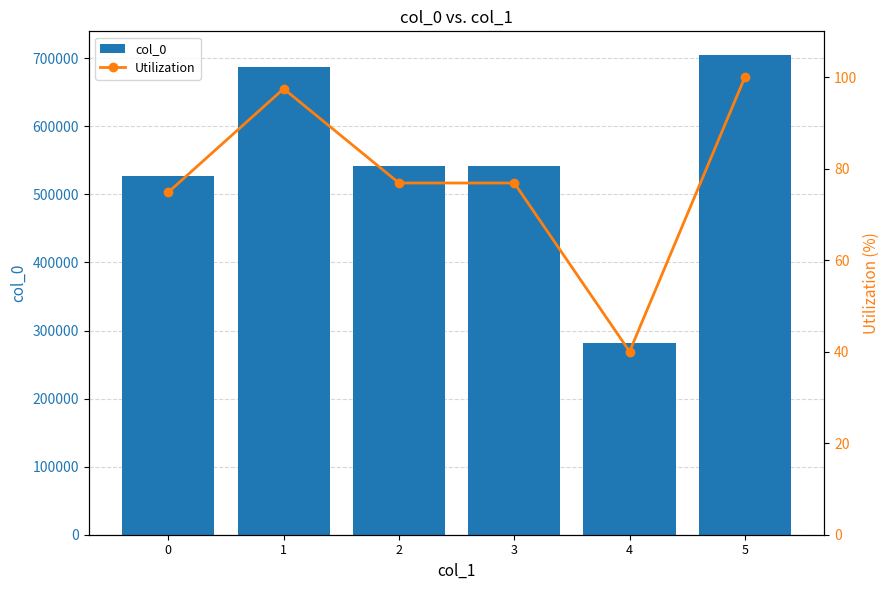

What is the value of the Utilization bar at the 1st from the left?

74.8